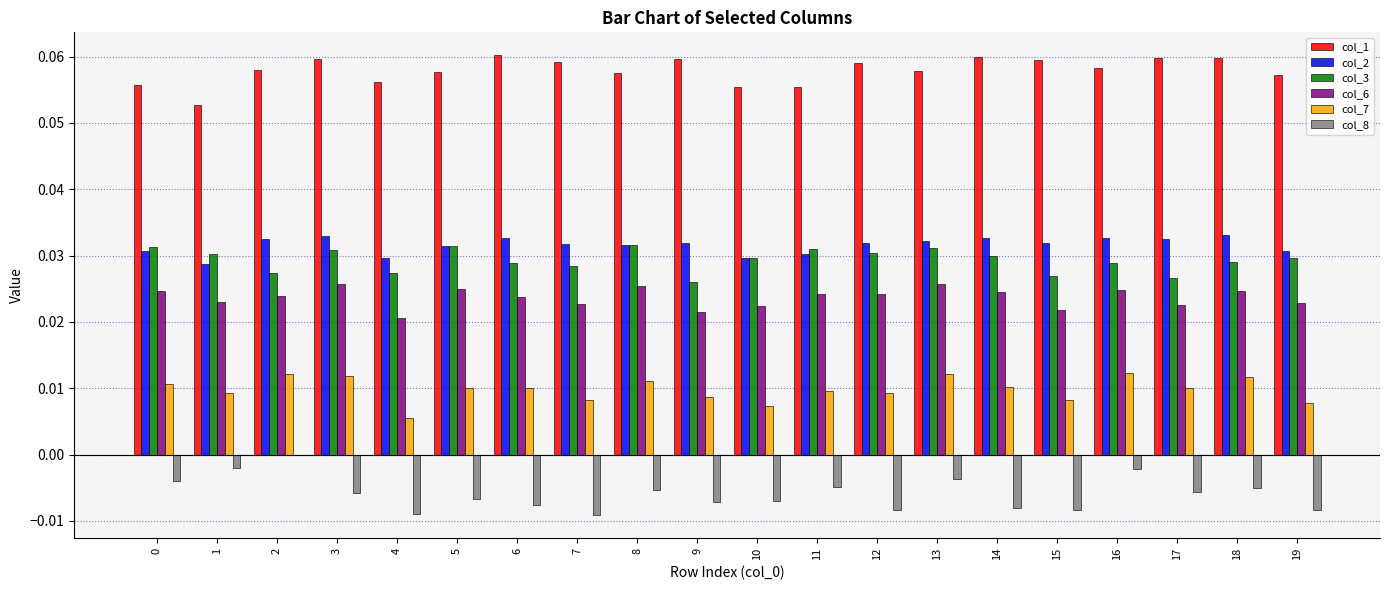

The value of col_2 at 7 is 0.0. True or false?

True